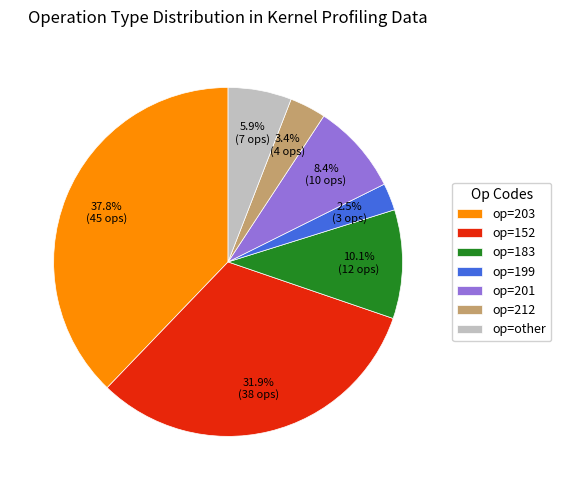

Which category has the biggest portion of the pie?

op=203